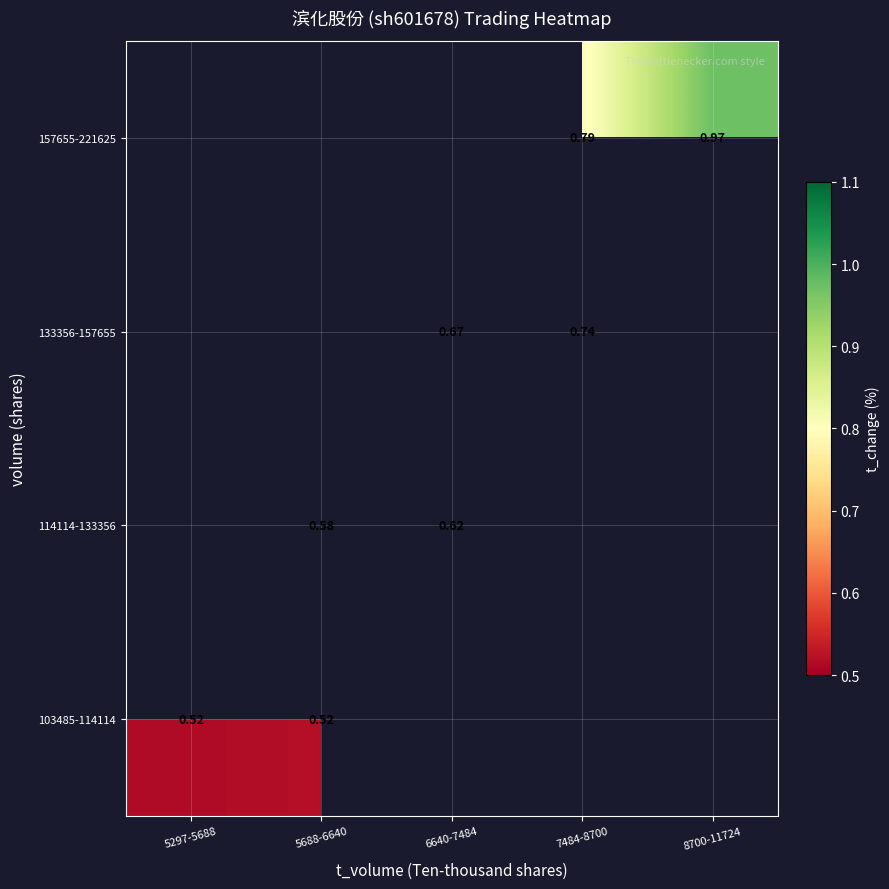

List the series in order of their overall mean, lowest first.

103485-114114, 114114-133356, 133356-157655, 157655-221625